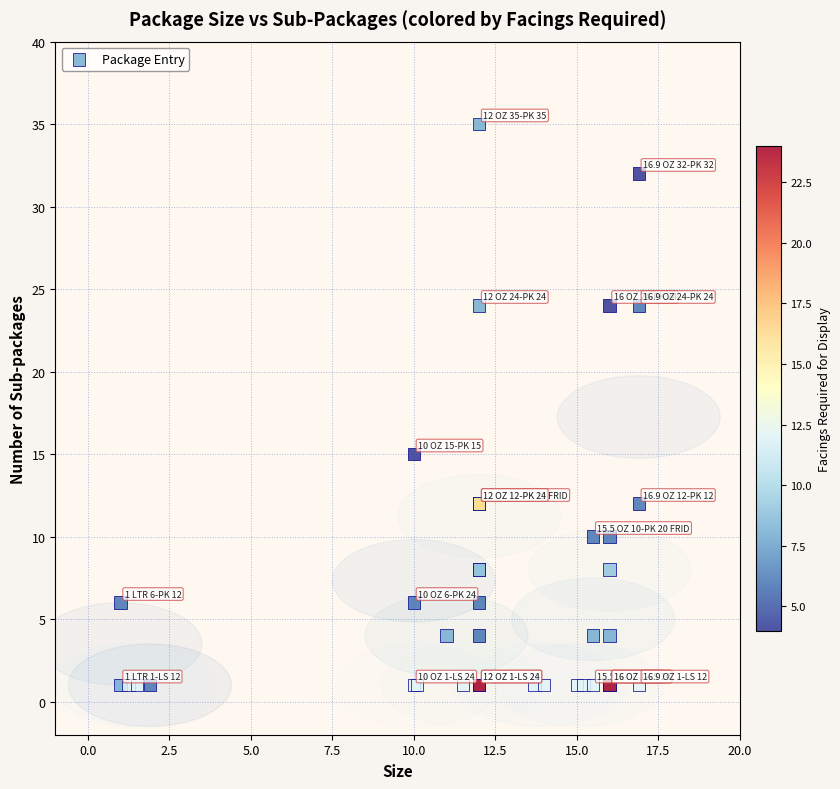

What Y value in the scatter plot is closest to 18?

15